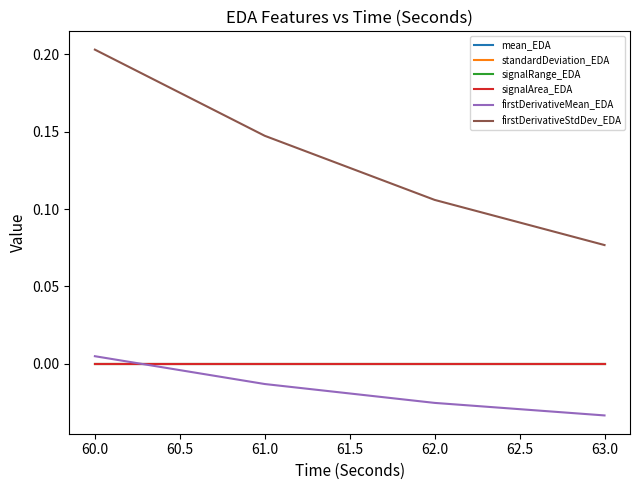

Is this an area chart (filled region under the line)?

No